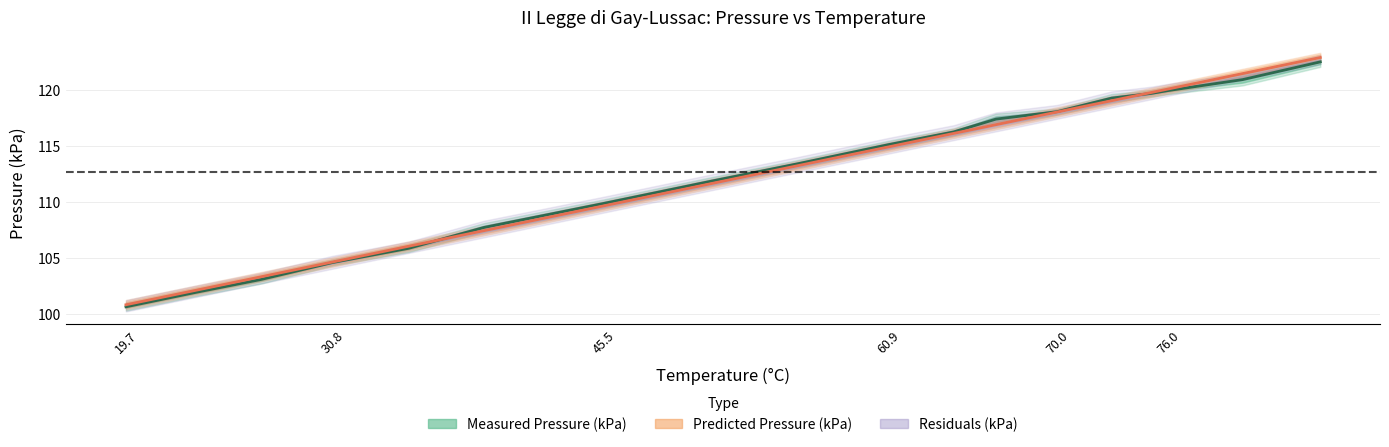

Does the chart display data point markers on the line(s)?

No